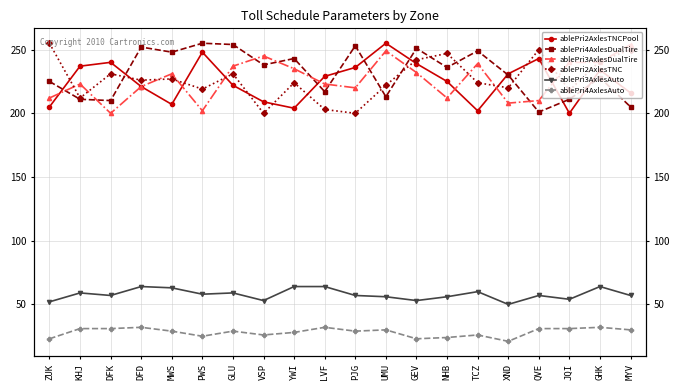

What is the sum of all ablePri3AxlesDualTire values?

4533